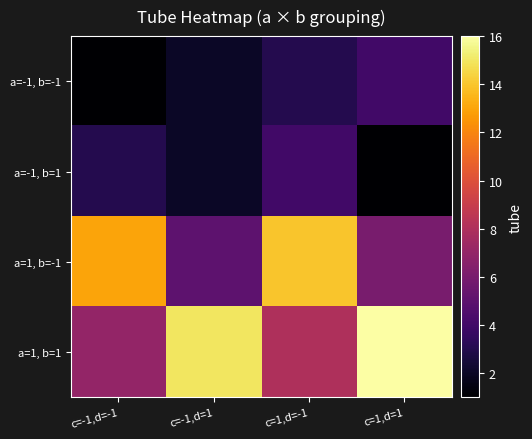

Between c=-1,d=1 and c=-1,d=-1, which is larger?

c=-1,d=1